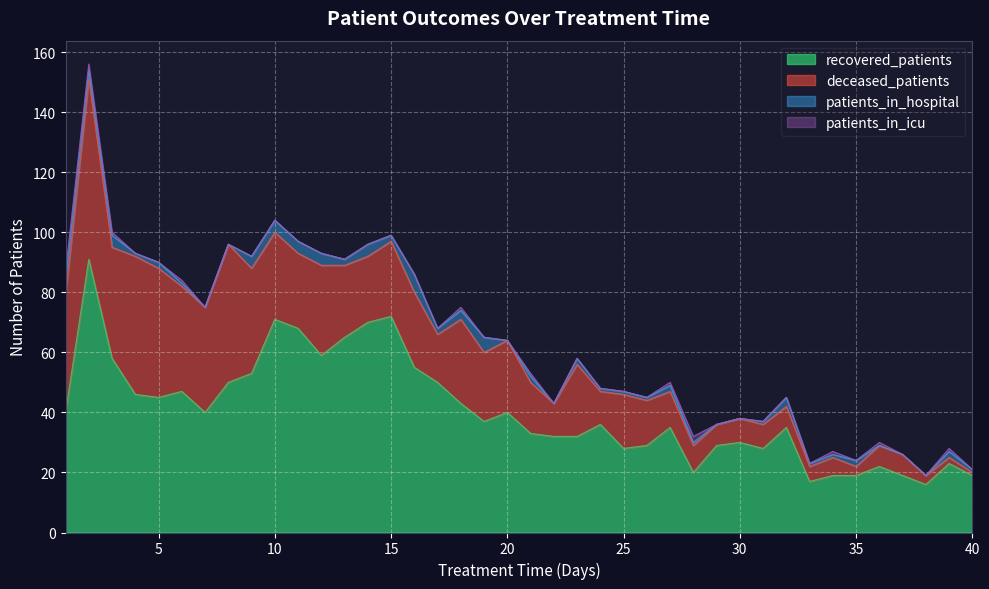

How many lines are shown in the chart?

4